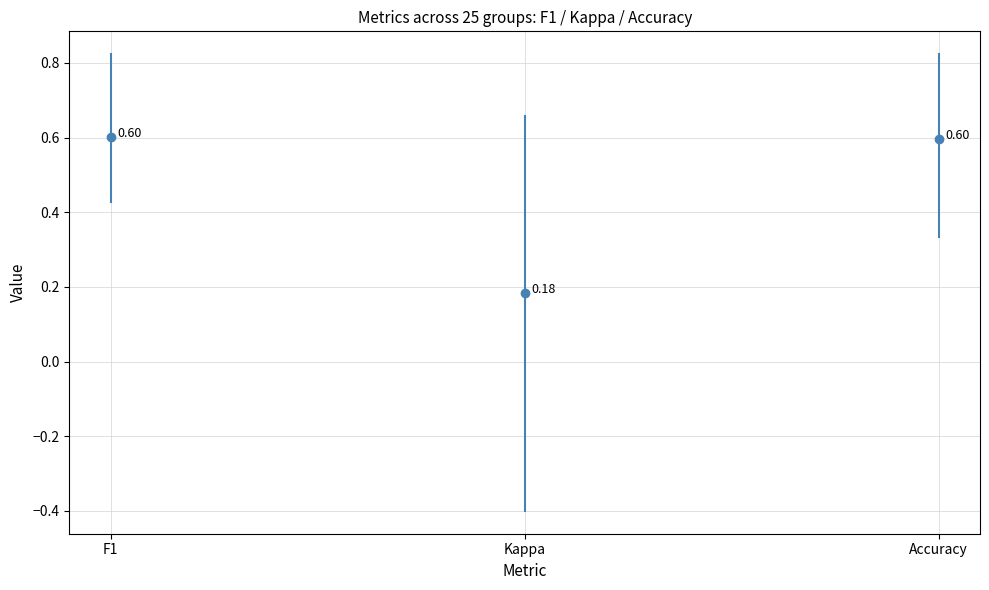

Which series changed the most between F1 and Kappa?

Kappa